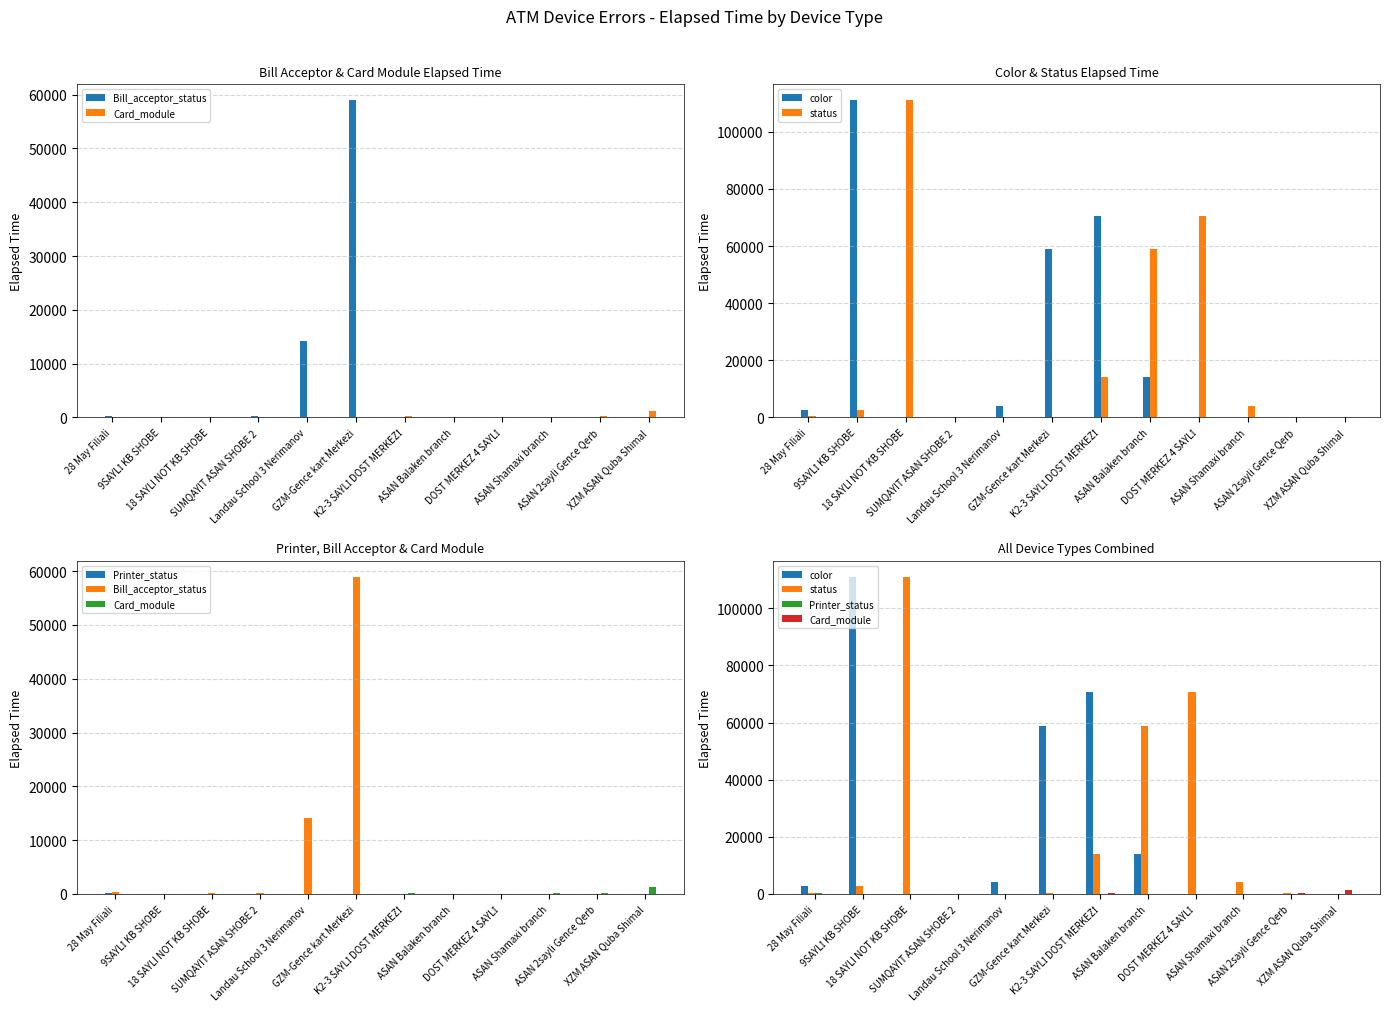

The value of Printer_status at ASAN Shamaxi branch is 54. True or false?

False